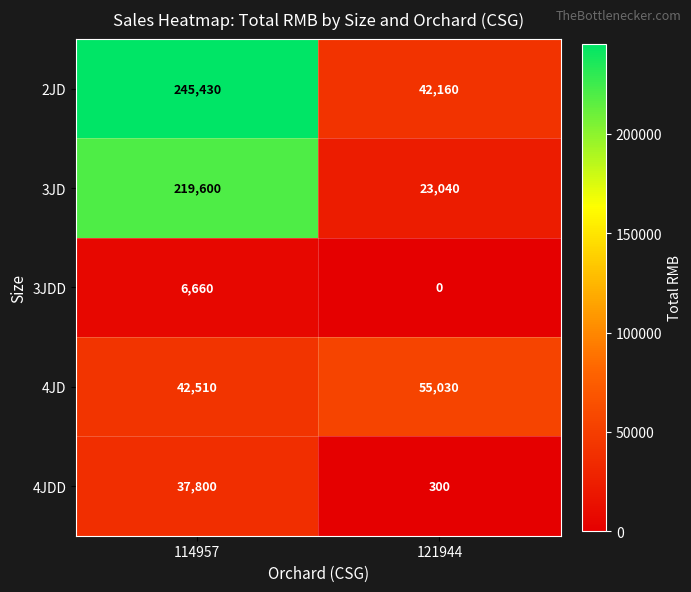

Which series changed the most between 114957 and 121944?

2JD